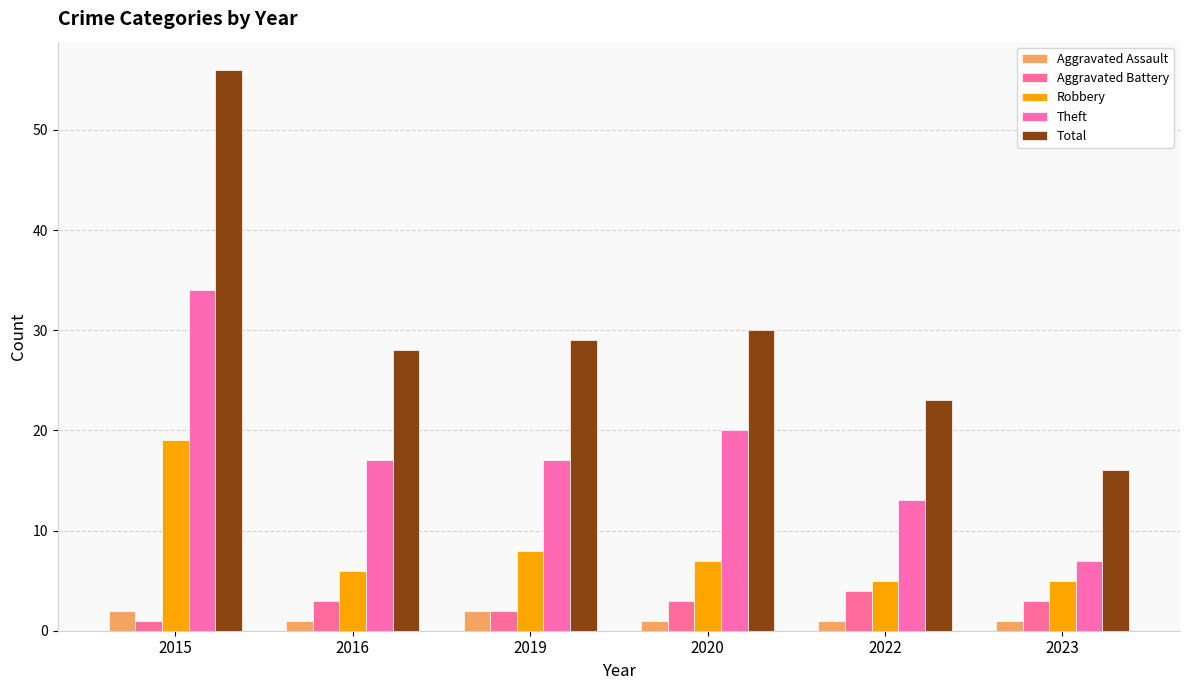

Which label corresponds to the largest value in the chart?

2015